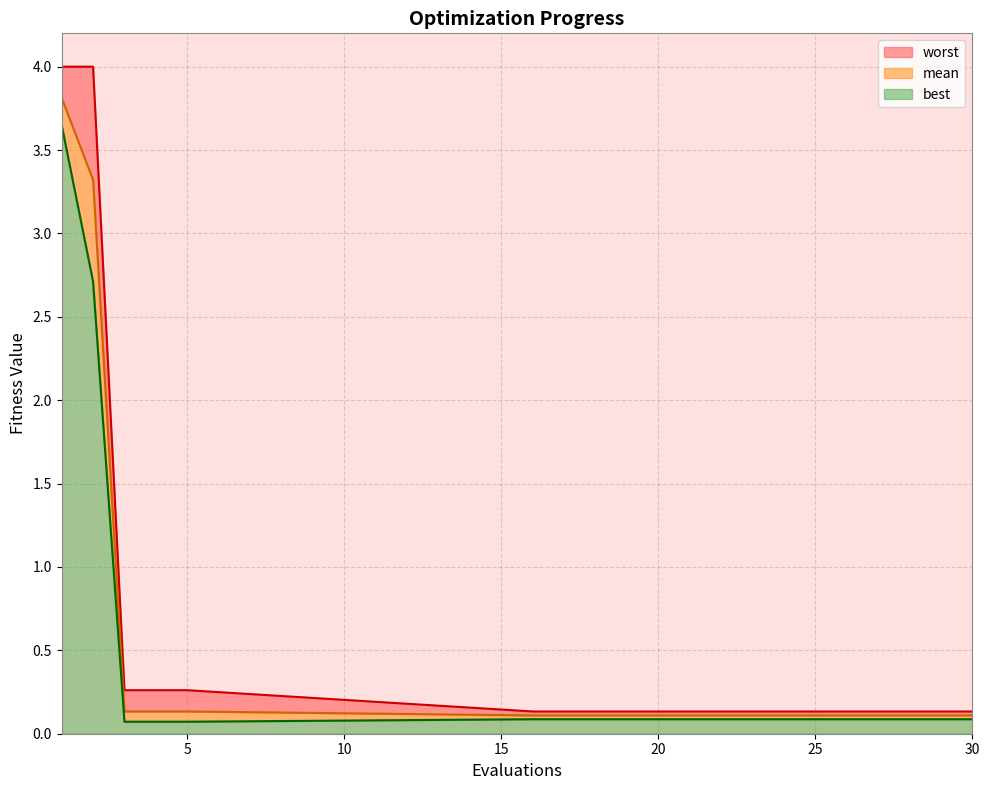

Between 23 and 29, which series saw the biggest shift?

mean